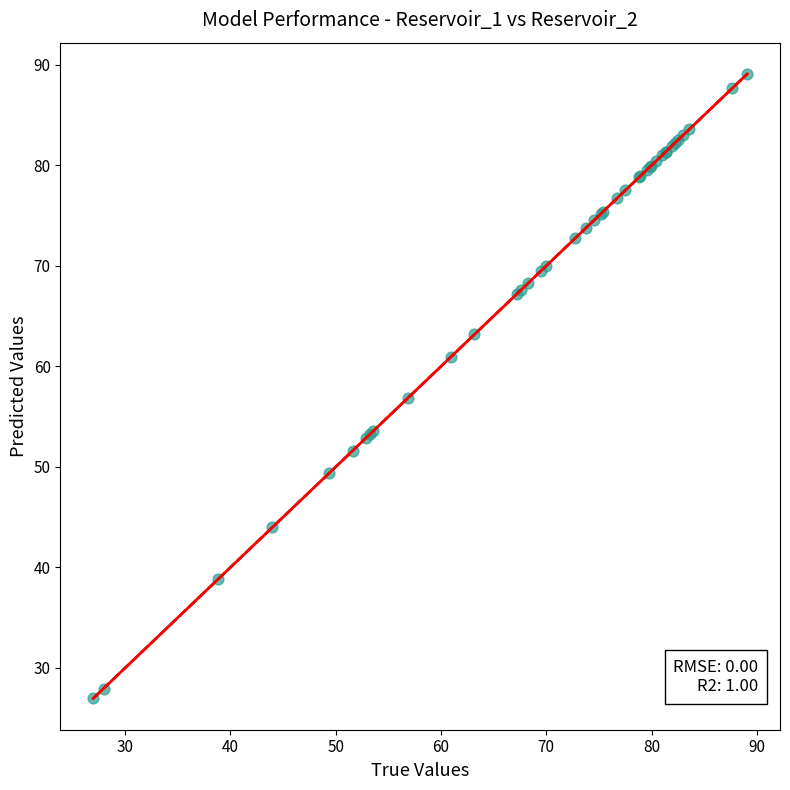

What Y value in the scatter plot is closest to 58?

56.9